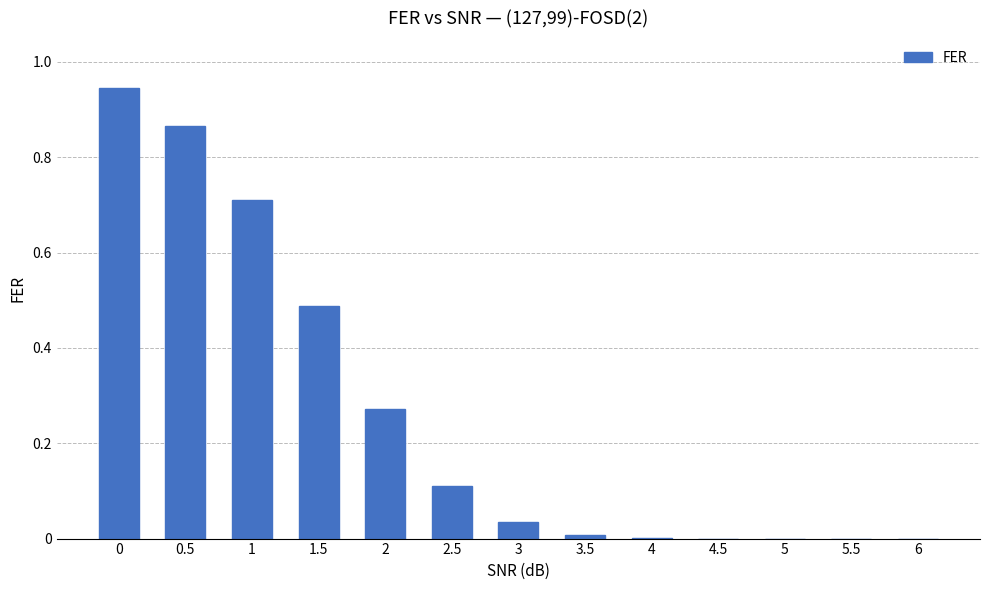

Does the chart contain stacked bars?

No